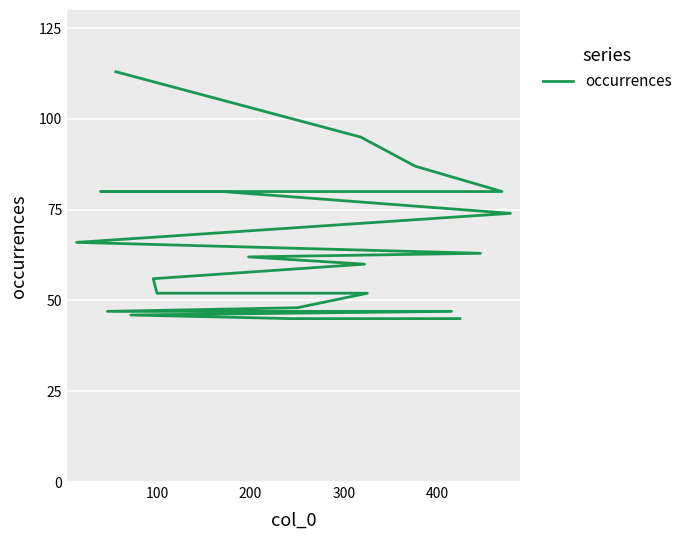

What is the sum of all values?

1298